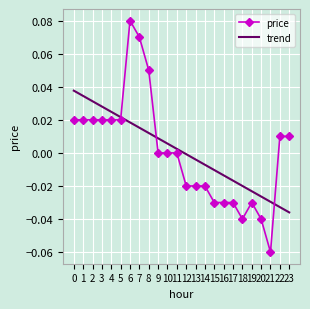

Is the value of trend at 14 greater than the value of price at 15?

Yes